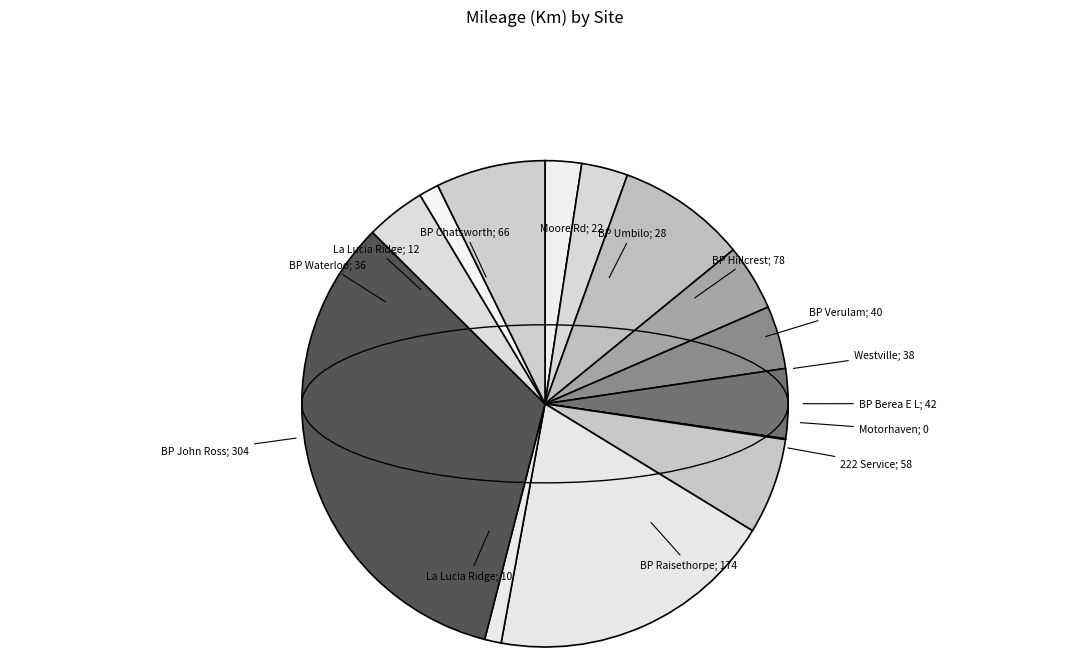

What is the change in value from BP Hillcrest
16 Feb 2018 to La Lucia Ridge
15 Mar 2018?

-66